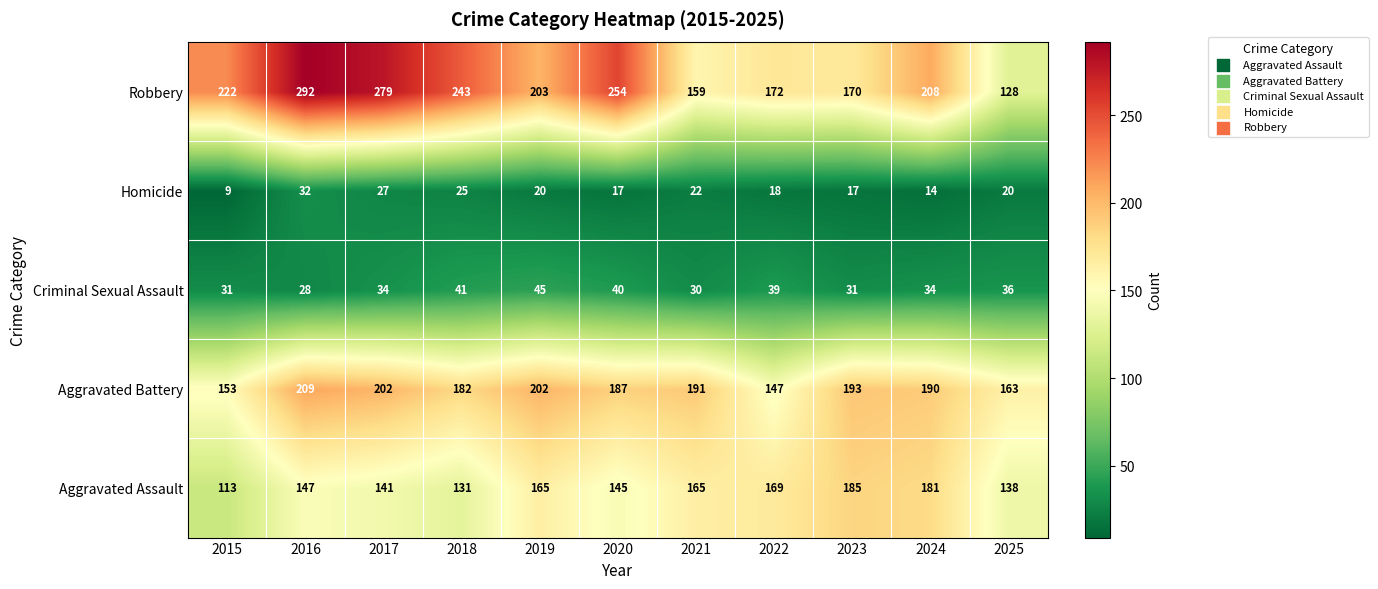

What is the total value across all series at 2018?

622